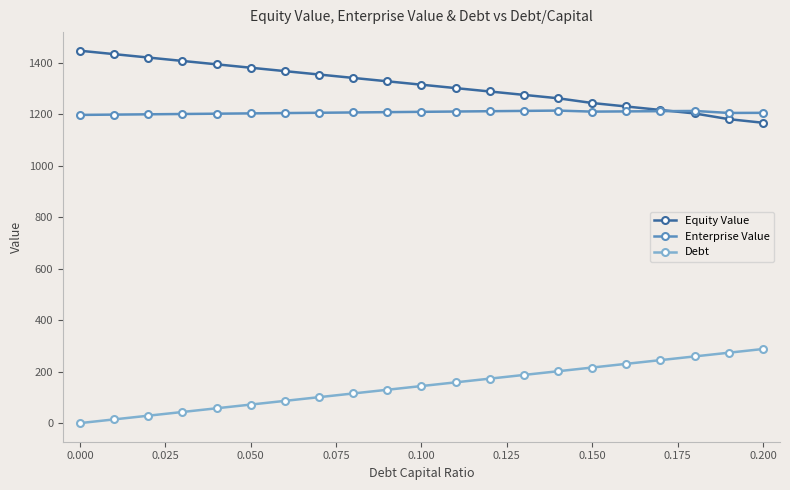

How many data points does each series have?

21